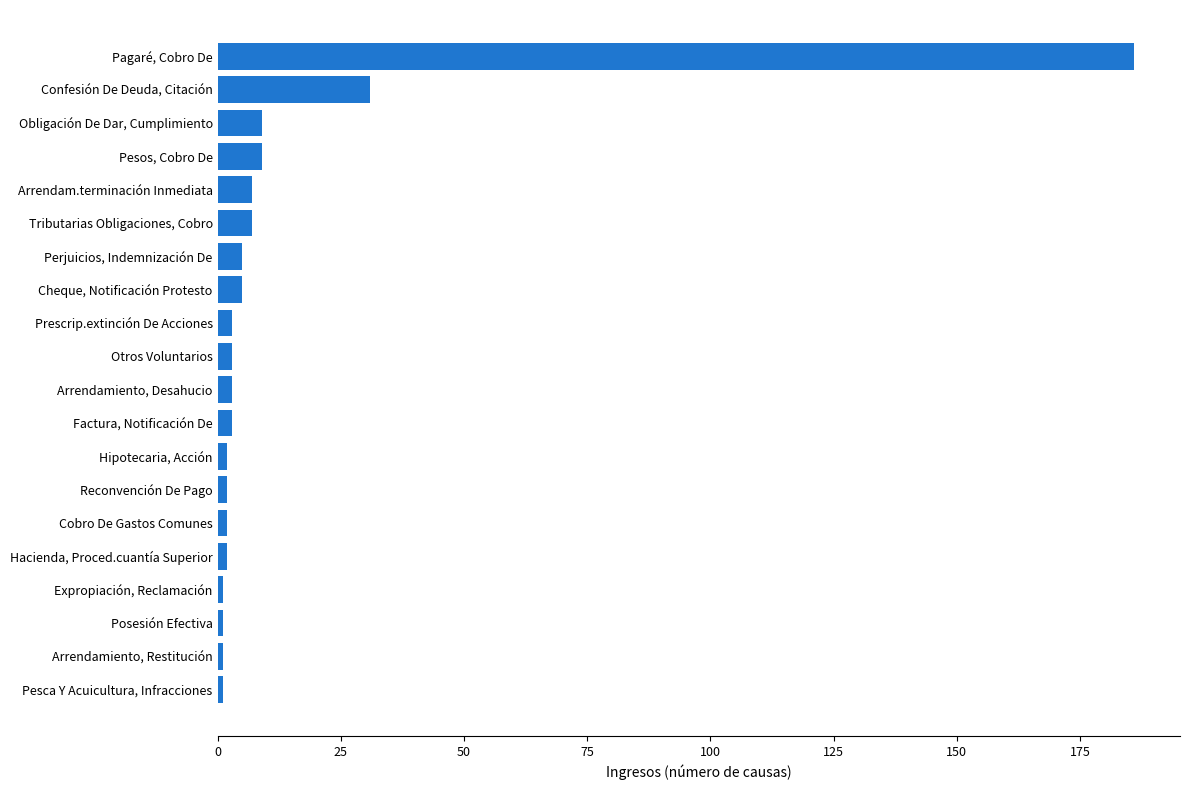

Which label corresponds to the largest value in the chart?

Pagaré, Cobro De